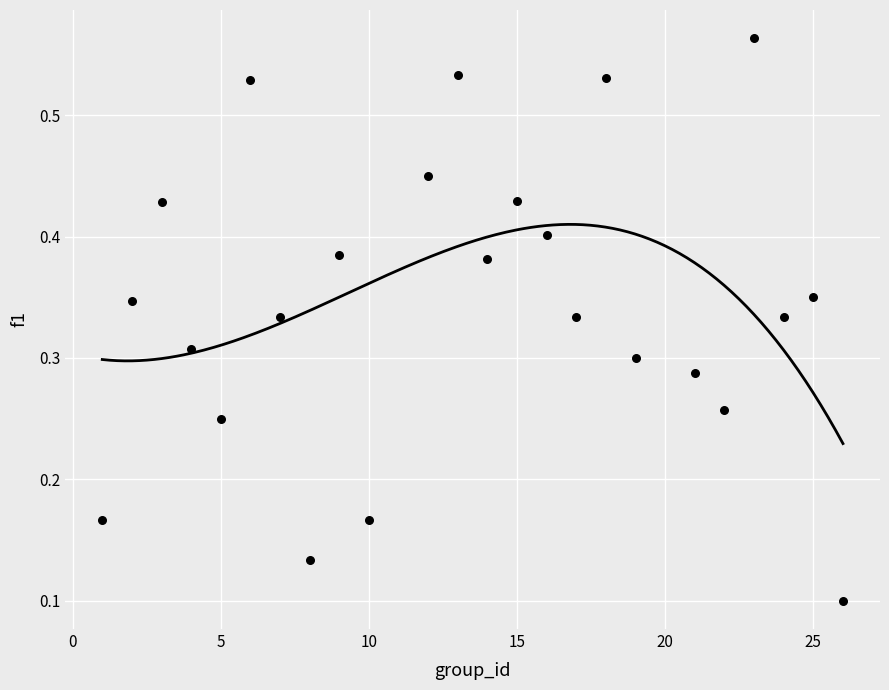

How many points are shown in the scatter plot?

24